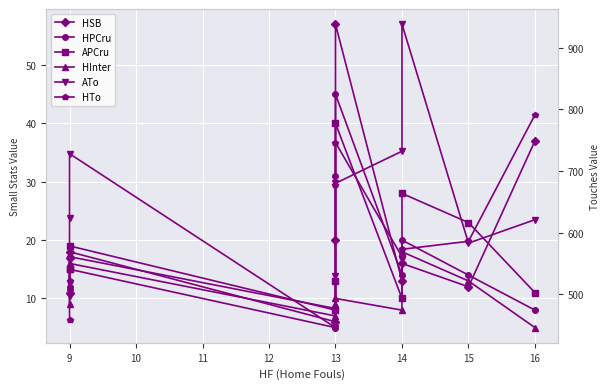

How many interior local valleys does the HInter series have?

2